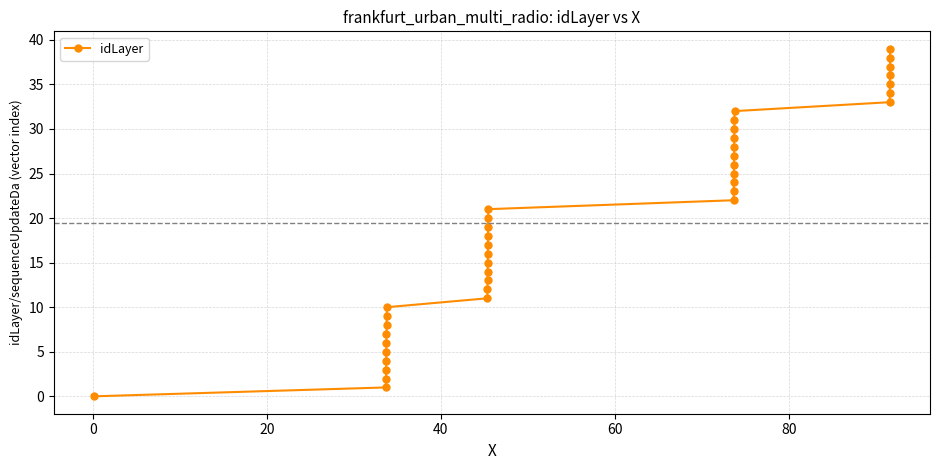

What is the average value?

20